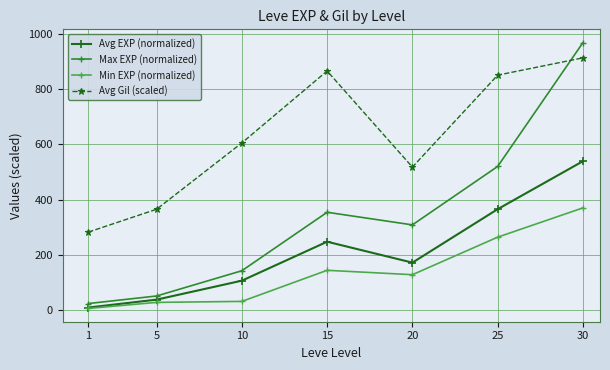

The value of Avg EXP (normalized) at 10 is 106.8. True or false?

True